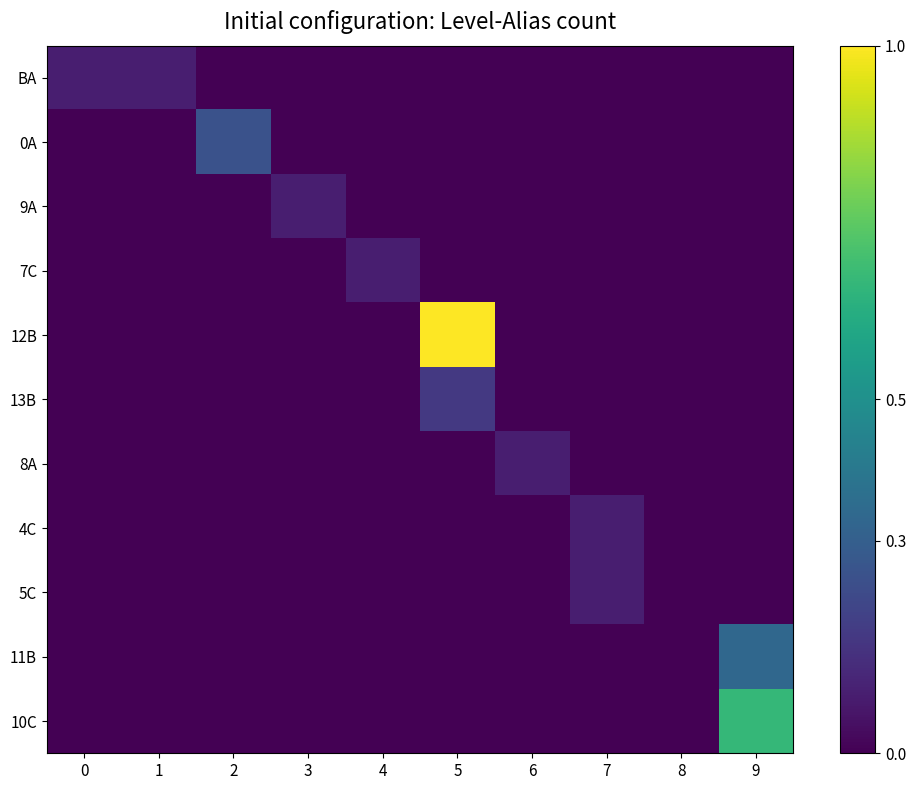

At which category does the chart reach its minimum across all series?

2